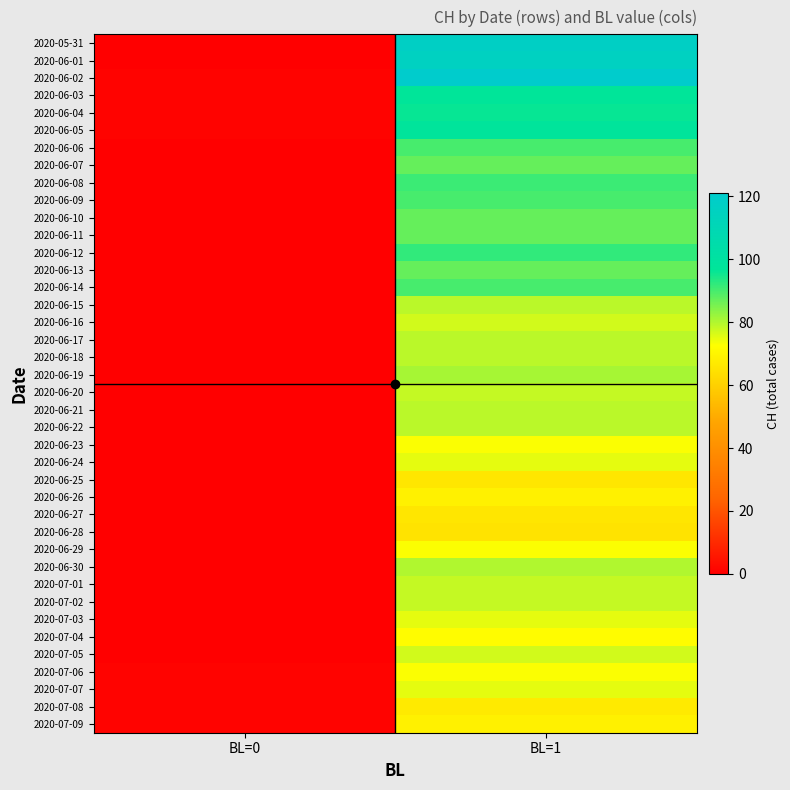

Reading left to right, what are all the values shown in this chart?

2020-05-31: BL=0=0	BL=1=117
2020-06-01: BL=0=0	BL=1=116
2020-06-02: BL=0=1	BL=1=121
2020-06-03: BL=0=1	BL=1=97
2020-06-04: BL=0=1	BL=1=96
2020-06-05: BL=0=1	BL=1=98
2020-06-06: BL=0=0	BL=1=90
2020-06-07: BL=0=0	BL=1=87
2020-06-08: BL=0=0	BL=1=91
2020-06-09: BL=0=0	BL=1=90
2020-06-10: BL=0=0	BL=1=87
2020-06-11: BL=0=0	BL=1=87
2020-06-12: BL=0=0	BL=1=92
2020-06-13: BL=0=0	BL=1=87
2020-06-14: BL=0=0	BL=1=90
2020-06-15: BL=0=0	BL=1=79
2020-06-16: BL=0=0	BL=1=77
2020-06-17: BL=0=0	BL=1=79
2020-06-18: BL=0=0	BL=1=79
2020-06-19: BL=0=0	BL=1=81
2020-06-20: BL=0=0	BL=1=78
2020-06-21: BL=0=0	BL=1=79
2020-06-22: BL=0=0	BL=1=79
2020-06-23: BL=0=0	BL=1=73
2020-06-24: BL=0=0	BL=1=75
2020-06-25: BL=0=0	BL=1=66
2020-06-26: BL=0=0	BL=1=69
2020-06-27: BL=0=0	BL=1=66
2020-06-28: BL=0=0	BL=1=65
2020-06-29: BL=0=0	BL=1=73
2020-06-30: BL=0=0	BL=1=80
2020-07-01: BL=0=0	BL=1=78
2020-07-02: BL=0=0	BL=1=78
2020-07-03: BL=0=0	BL=1=75
2020-07-04: BL=0=0	BL=1=72
2020-07-05: BL=0=0	BL=1=77
2020-07-06: BL=0=1	BL=1=73
2020-07-07: BL=0=1	BL=1=75
2020-07-08: BL=0=1	BL=1=67
2020-07-09: BL=0=1	BL=1=69